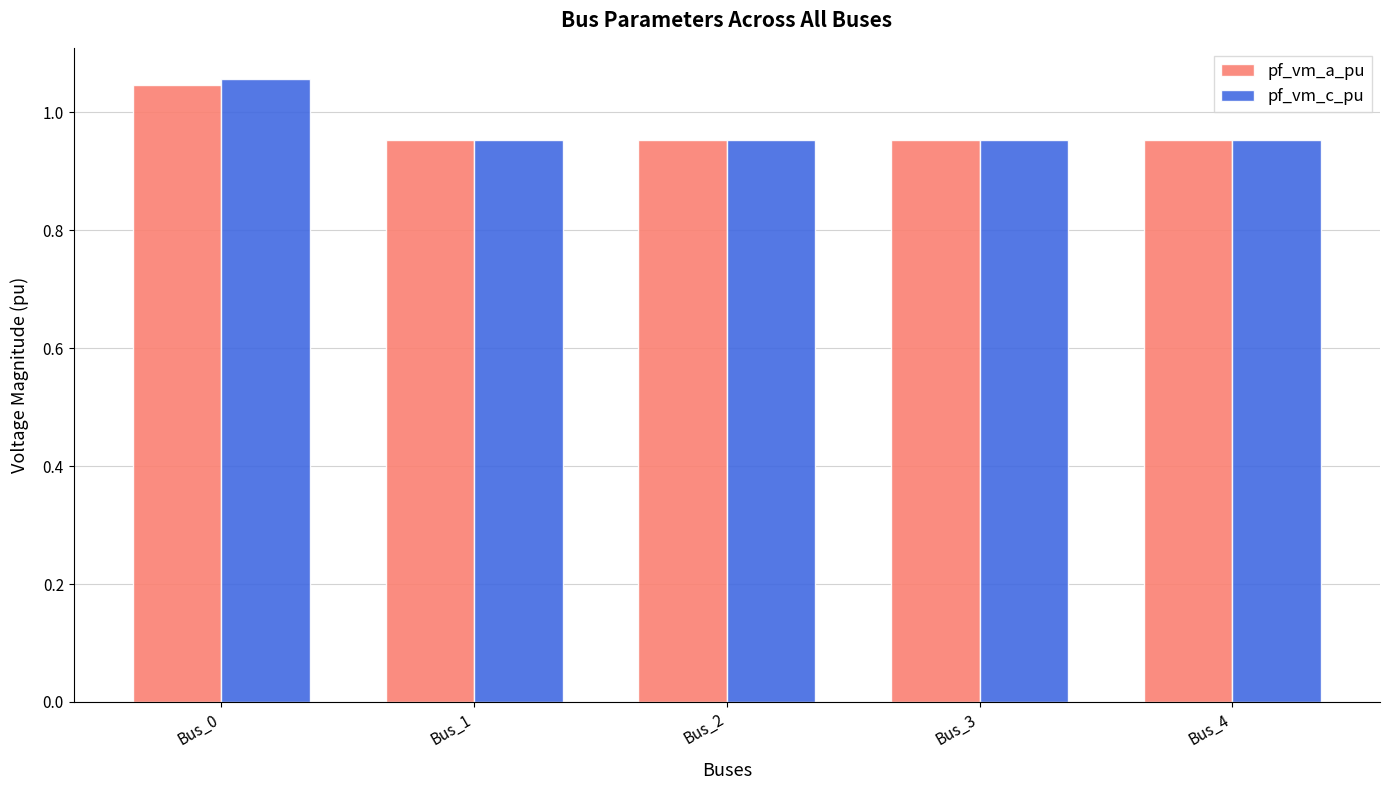

The pf_vm_a_pu series shows 1.6 at Bus_2. True or false?

False